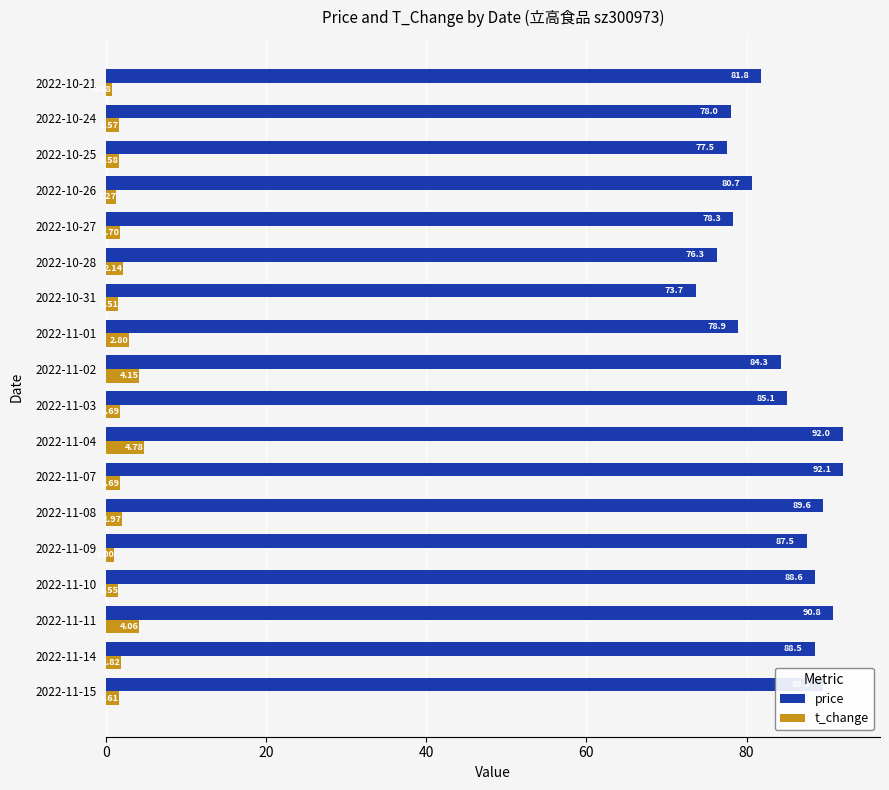

At which category is the sum across all series the highest?

2022-11-04